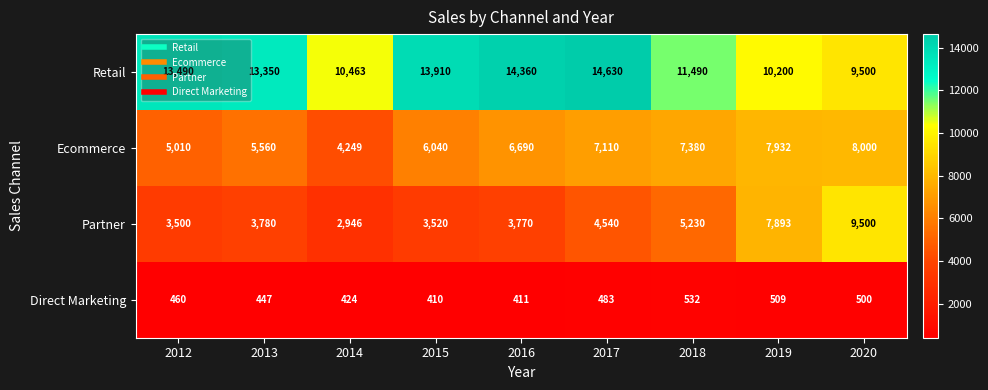

List the labels in order of Direct Marketing value, largest first.

2018, 2019, 2020, 2017, 2012, 2013, 2014, 2016, 2015